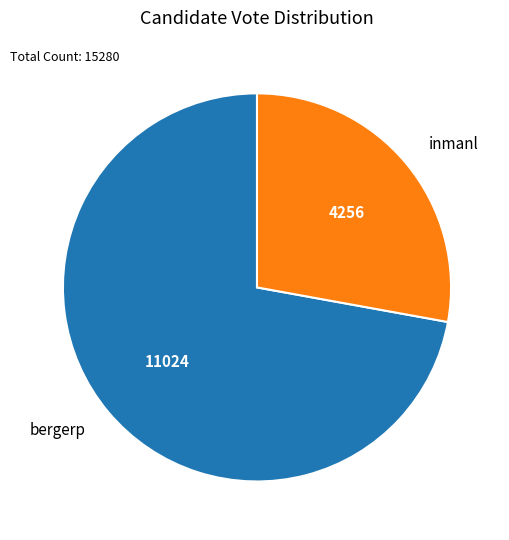

Does bergerp represent more than half of the total?

Yes